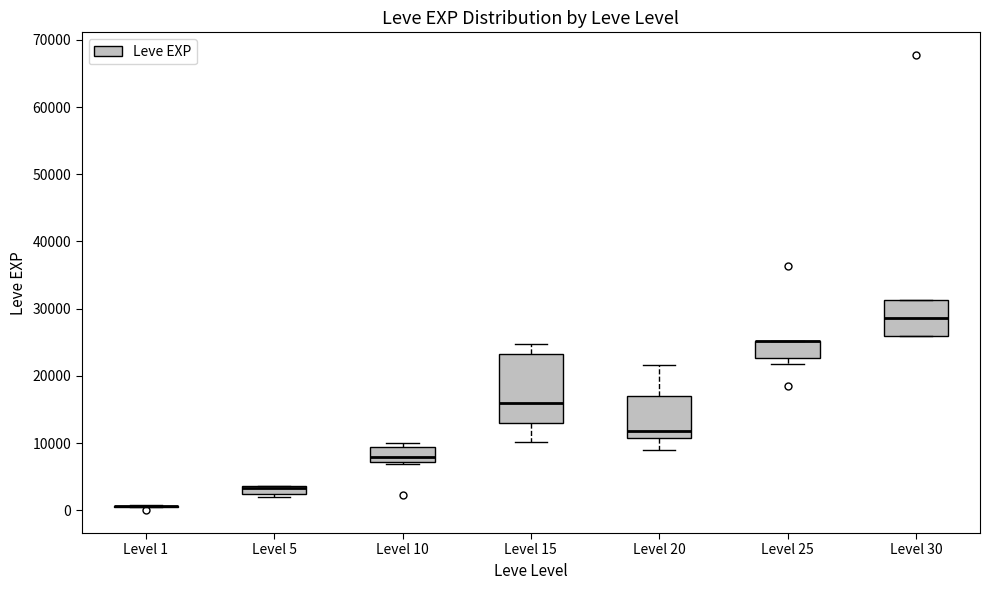

Where is the lower edge of the box for Level 10 on the y-axis? The values are not printed on the chart, so give them approximately, as read against the axis.

7000